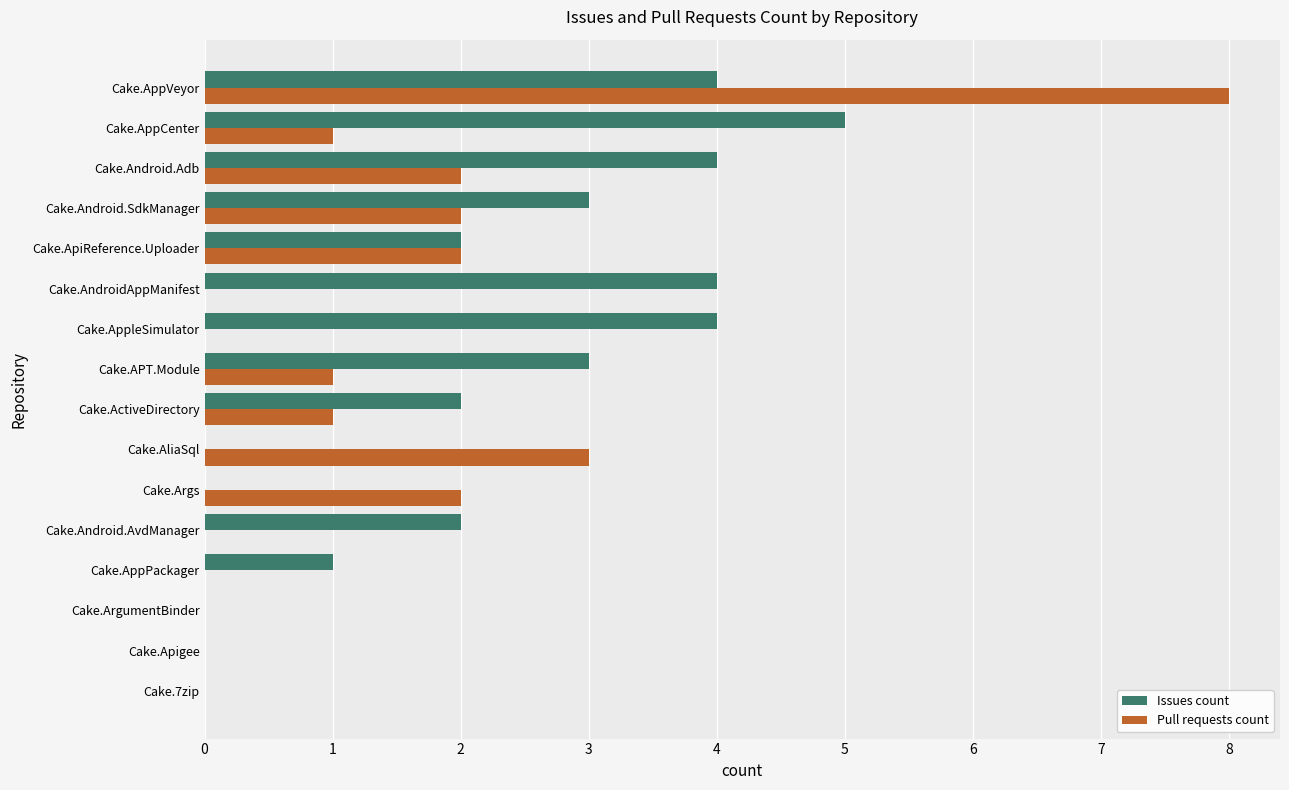

Which series has the largest total across all categories?

Issues count